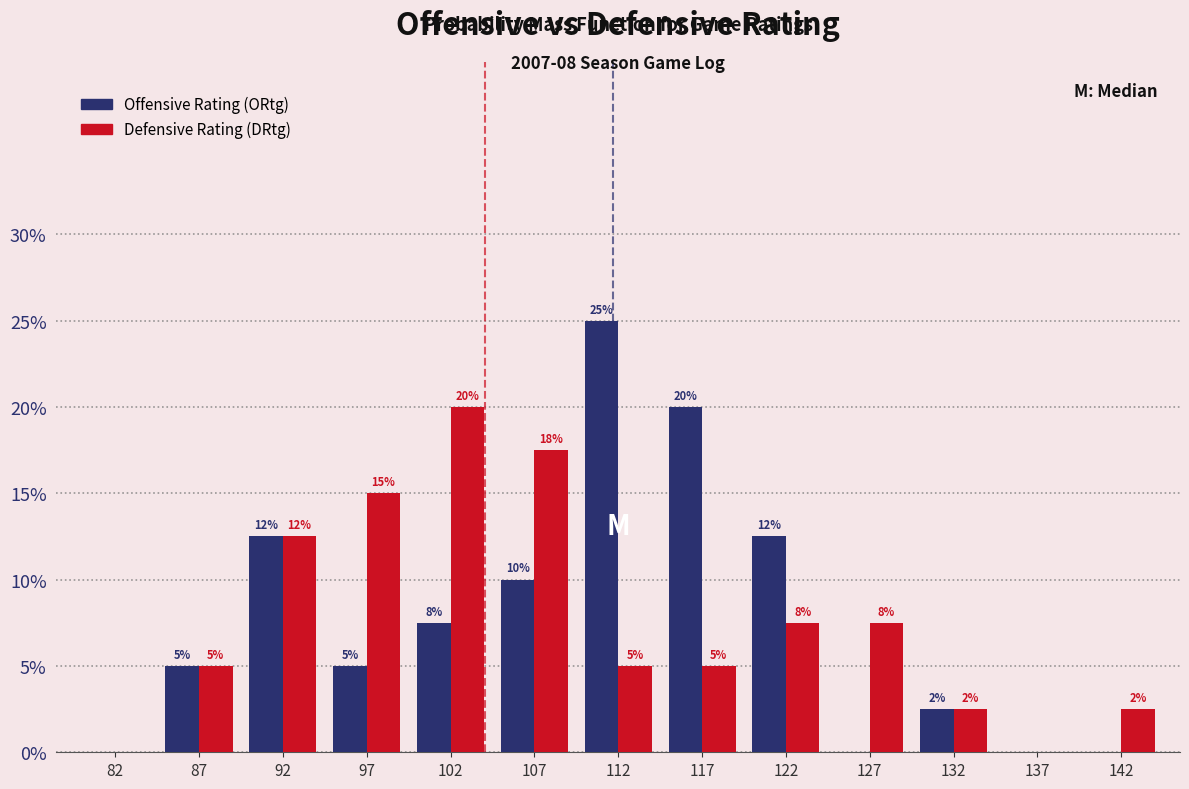

In the Offensive Rating (ORtg) series, which range on the x-axis has the tallest bar?

110 to 115